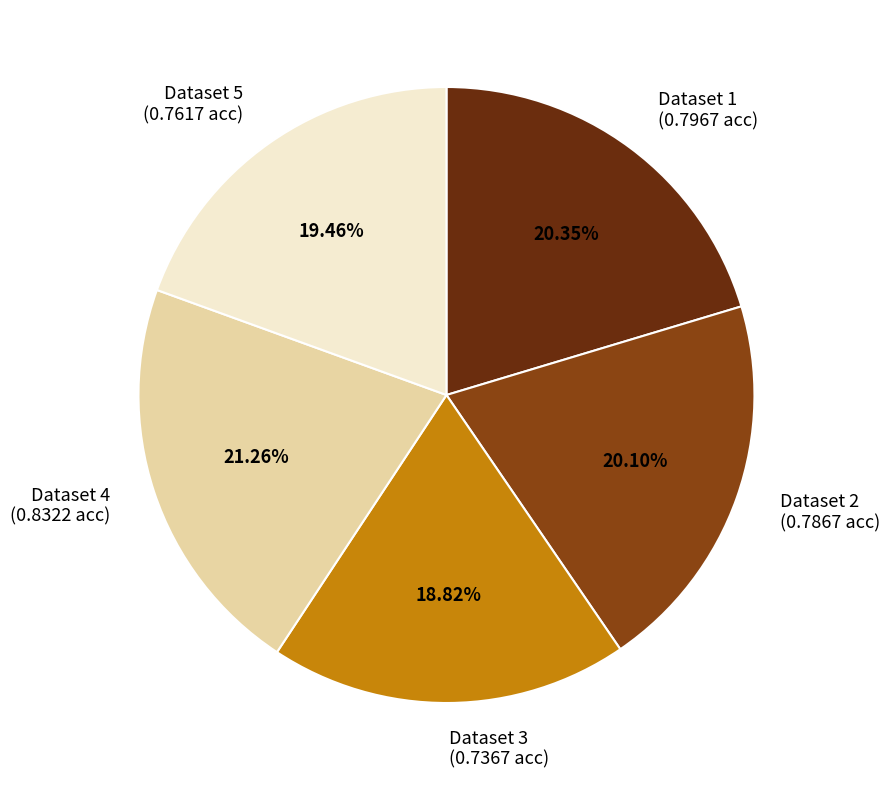

Is there any slice that represents more than half of the pie?

No